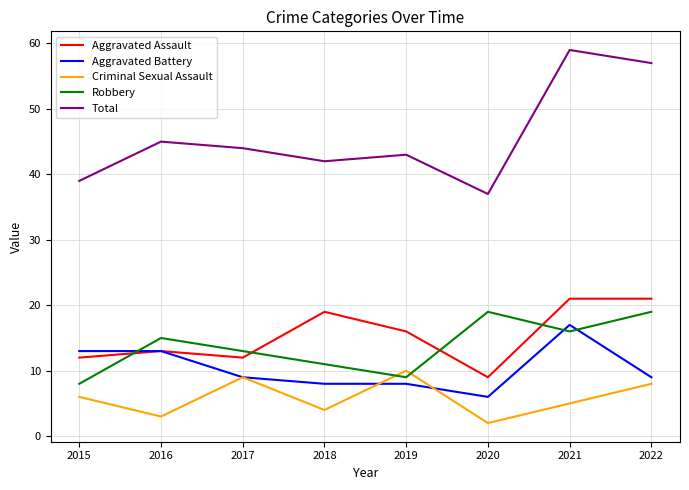

Reading left to right, extract all data points from this chart.

Aggravated Assault: 2015=12	2016=13	2017=12	2018=19	2019=16	2020=9	2021=21	2022=21
Aggravated Battery: 2015=13	2016=13	2017=9	2018=8	2019=8	2020=6	2021=17	2022=9
Criminal Sexual Assault: 2015=6	2016=3	2017=9	2018=4	2019=10	2020=2	2021=5	2022=8
Robbery: 2015=8	2016=15	2017=13	2018=11	2019=9	2020=19	2021=16	2022=19
Total: 2015=39	2016=45	2017=44	2018=42	2019=43	2020=37	2021=59	2022=57